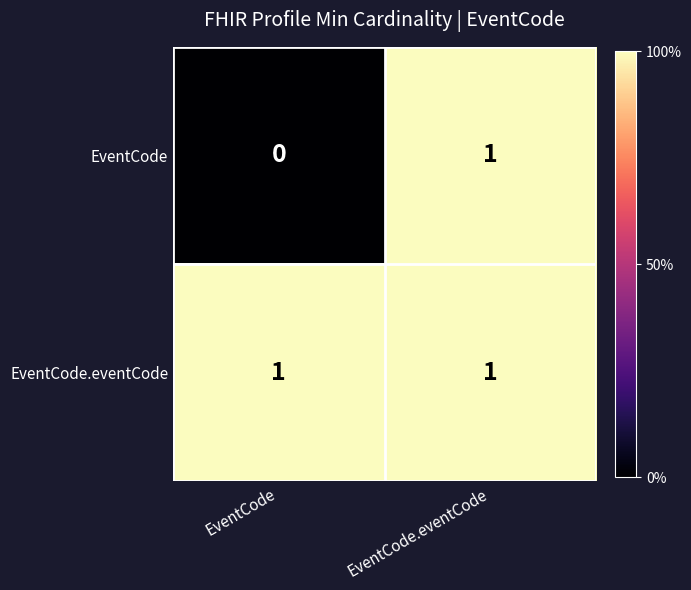

Is it true that EventCode.eventCode equals 0 at EventCode.eventCode?

False